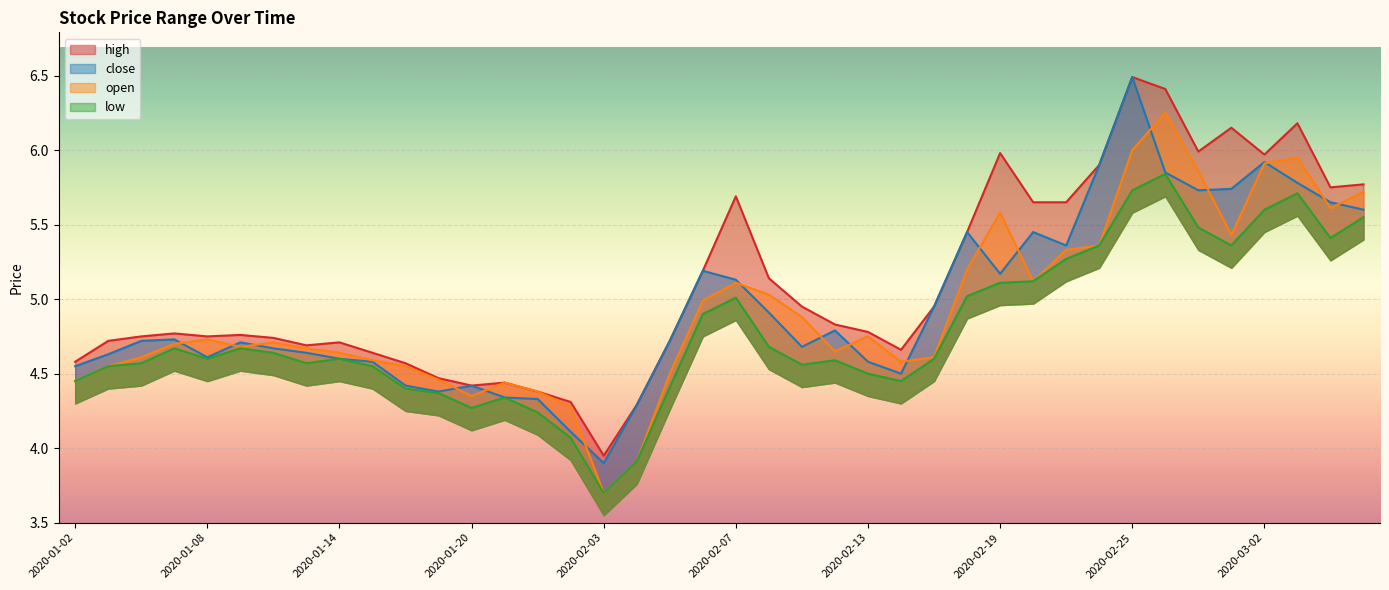

Where do close and open first cross each other?

2020-01-07 and 2020-01-08